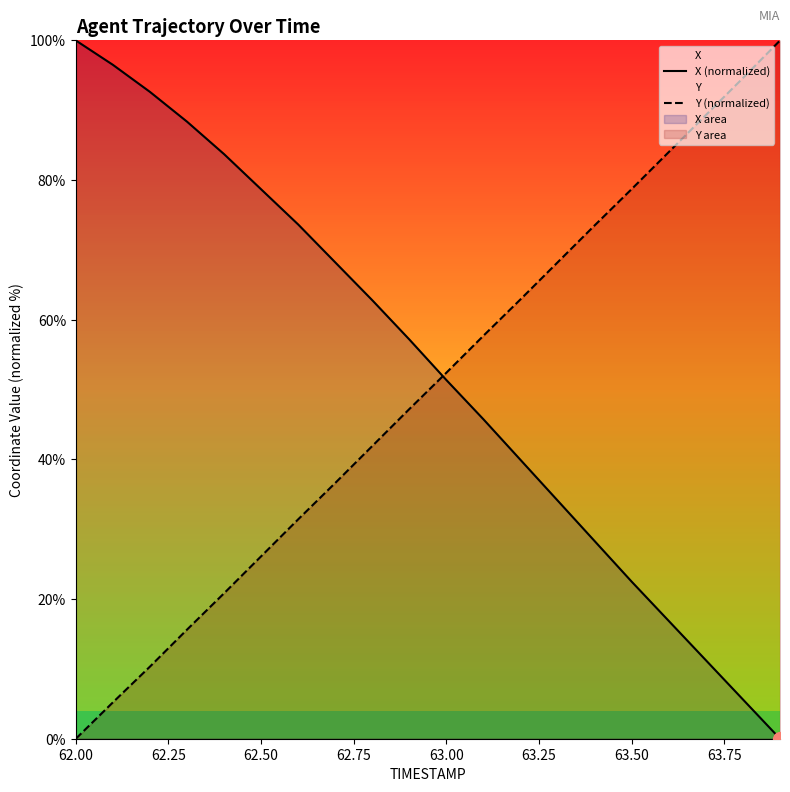

Where is X (normalized) nearest to the value 50?

63.00